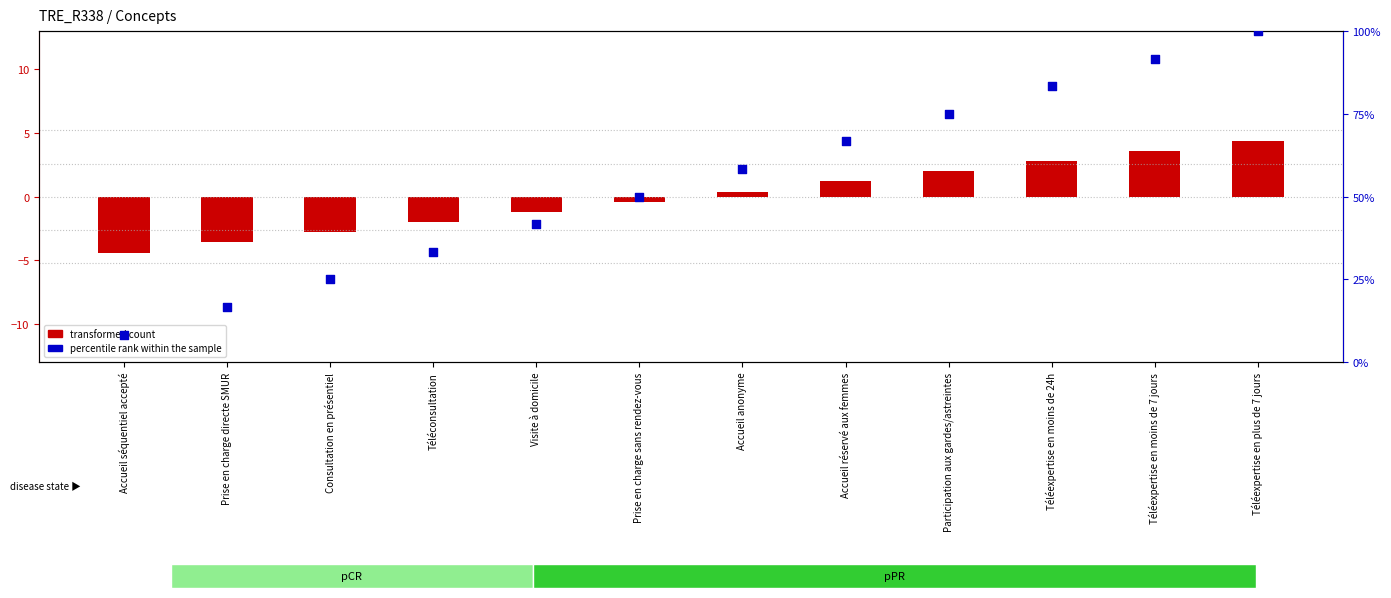

What is the change in value from Téléexpertise en moins de 7 jours to Téléexpertise en plus de 7 jours?

+8.3